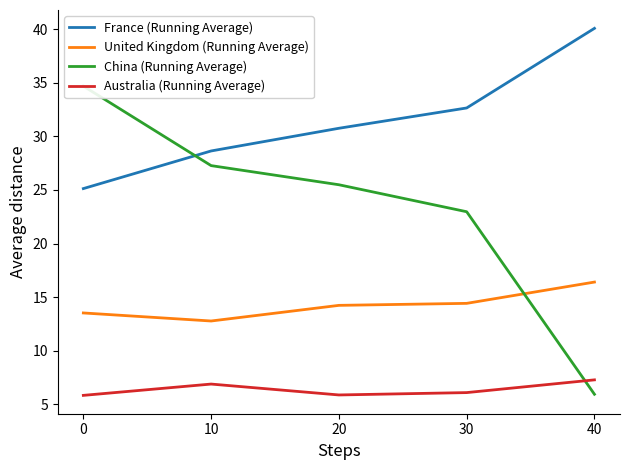

The value of United Kingdom (Running Average) at 30 is 5.3. True or false?

False